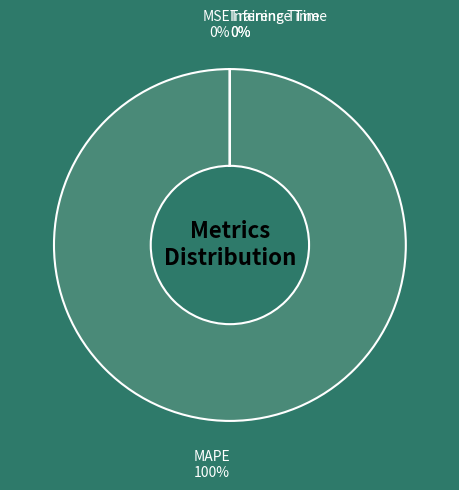

True or false: SMAPE accounts for 0% of the total.

True